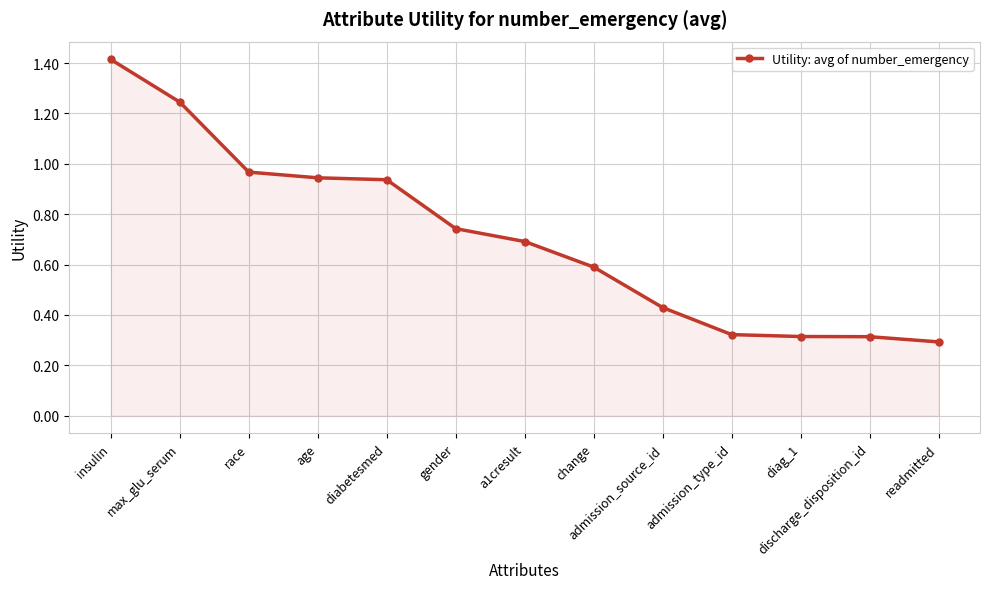

What is the change in value from max_glu_serum to age?

-0.3